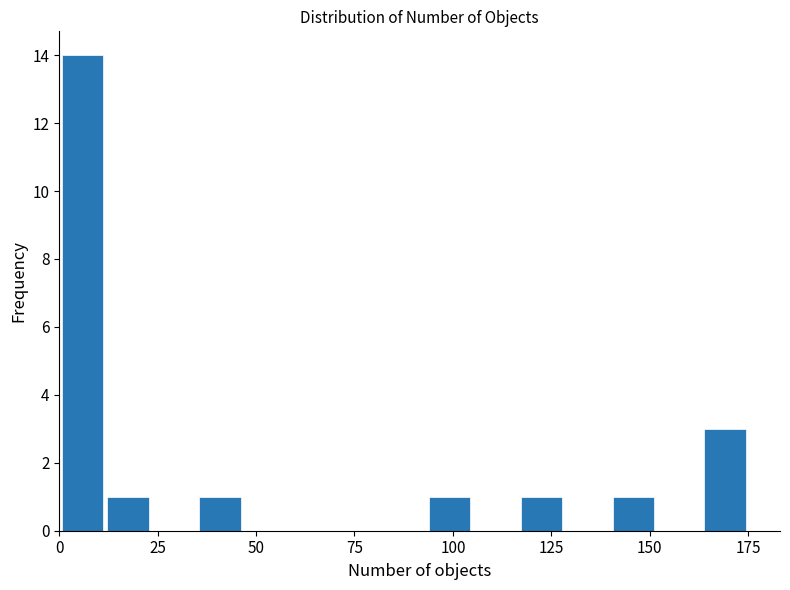

Around what value on the x-axis is the tallest bar? Give the approximate position of its centre, as read against the axis.

5